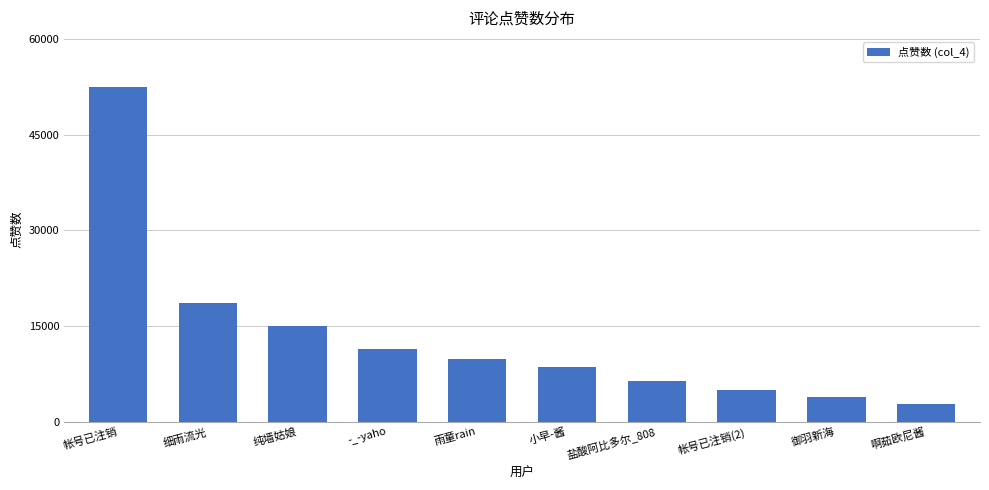

What is the difference between the second highest and minimum values?

15783